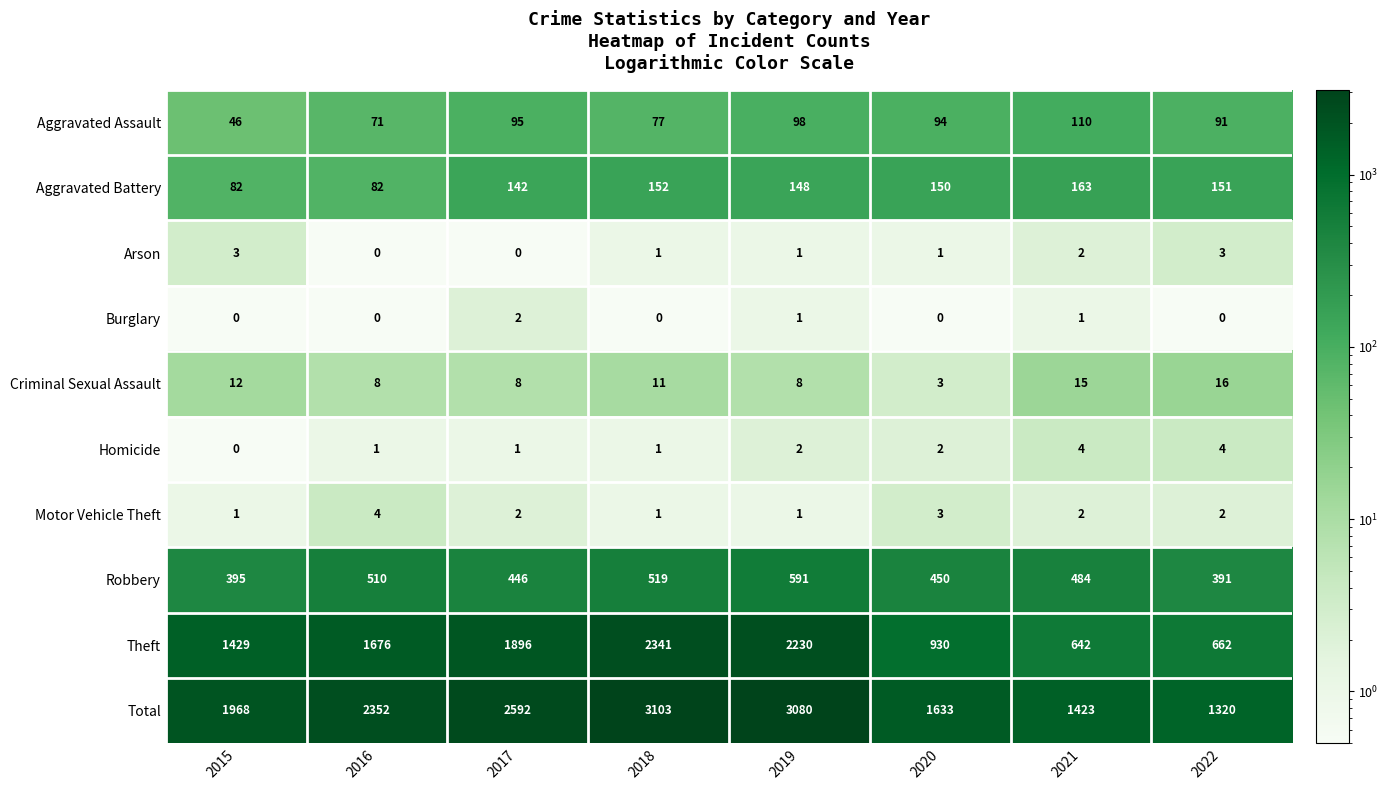

What is the total value across all series at 2020?

3266